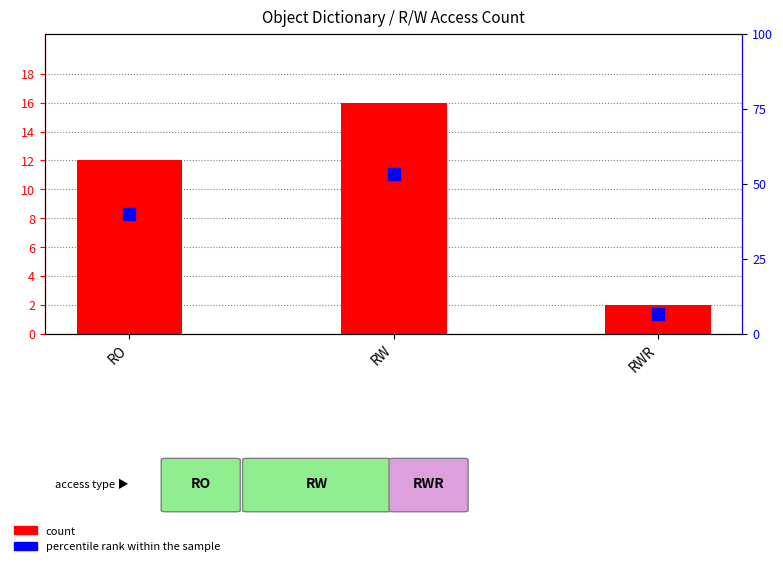

List the series in order of their peak value, lowest first.

count, percentile rank within the sample